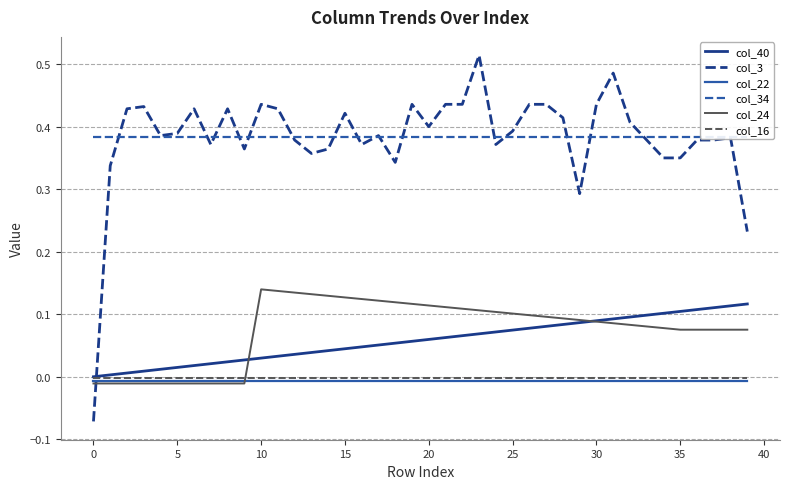

Which series has the largest total across all categories?

col_34